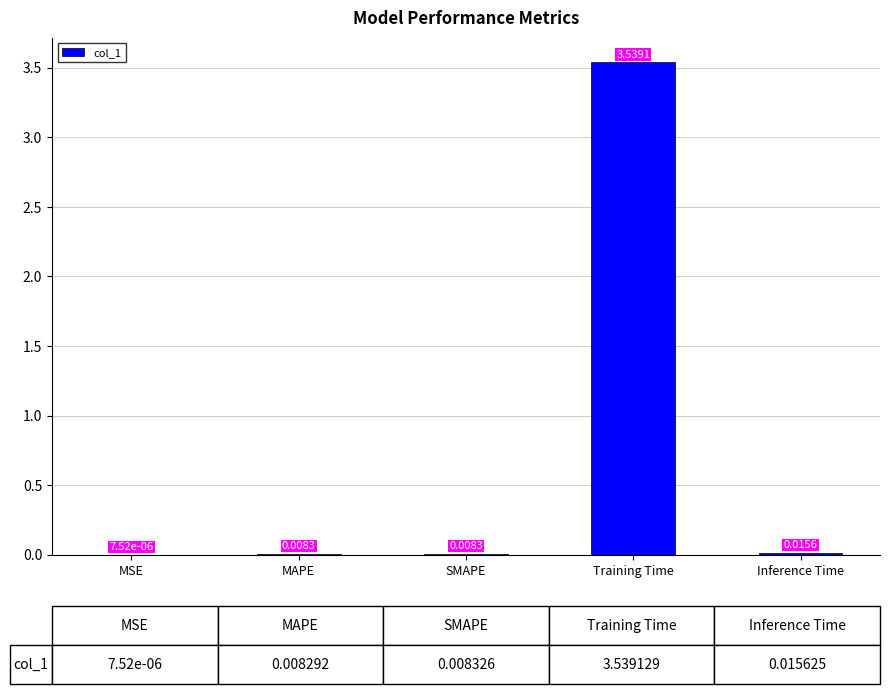

Between MAPE and Inference Time, which is larger?

Inference Time